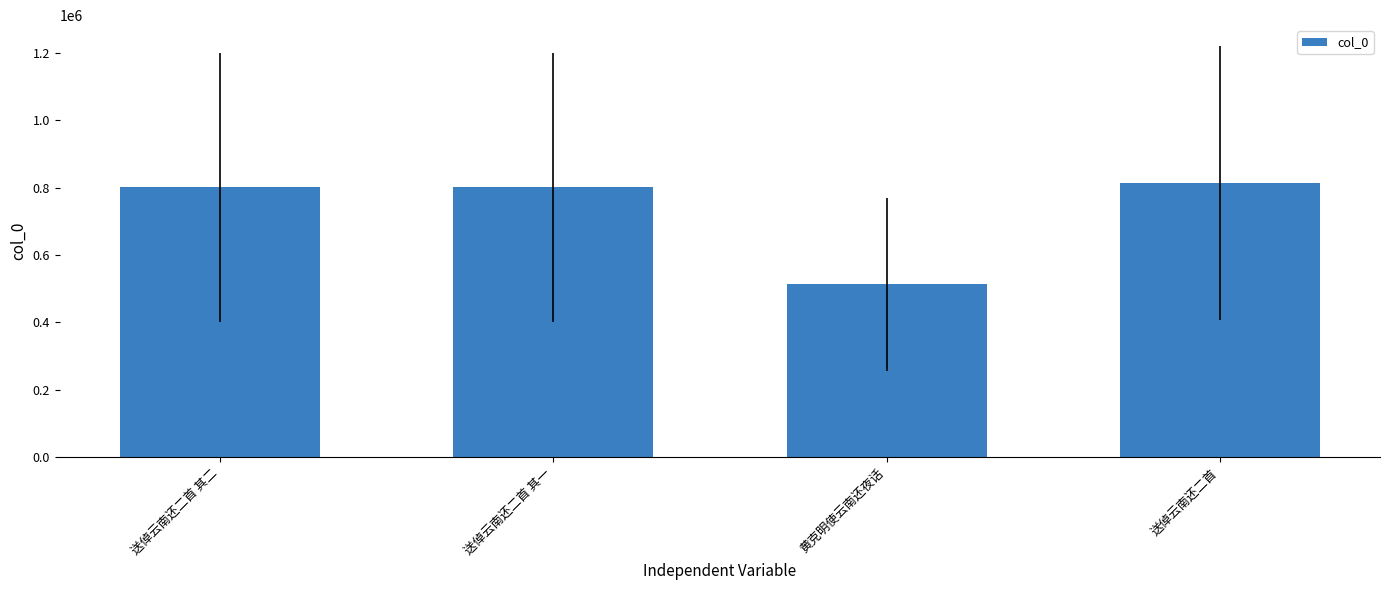

Does the chart contain any negative values?

No